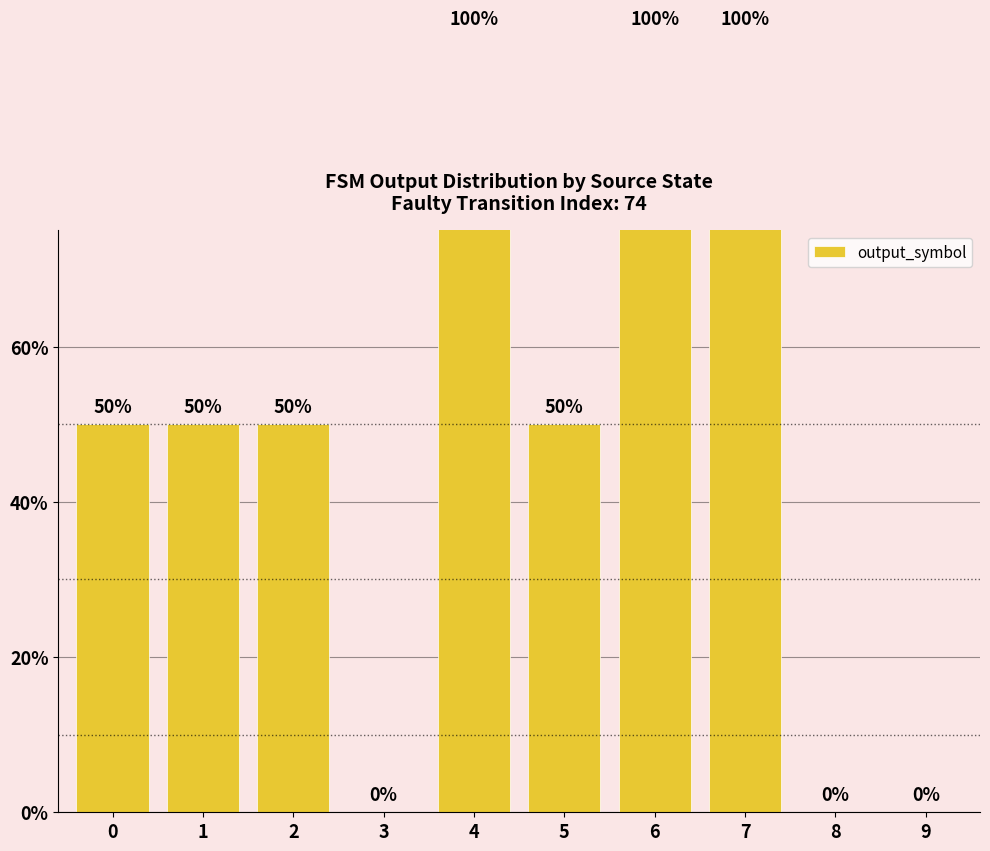

How many bars are there in total?

10